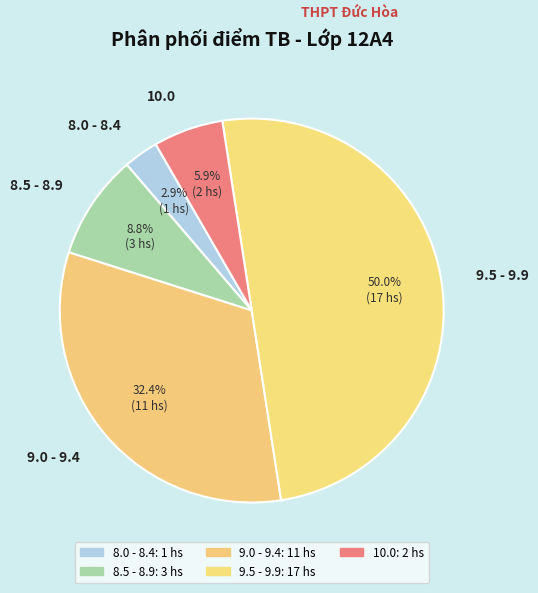

Rank the categories by value from highest to lowest.

9.5 - 9.9, 9.0 - 9.4, 8.5 - 8.9, 10.0, 8.0 - 8.4